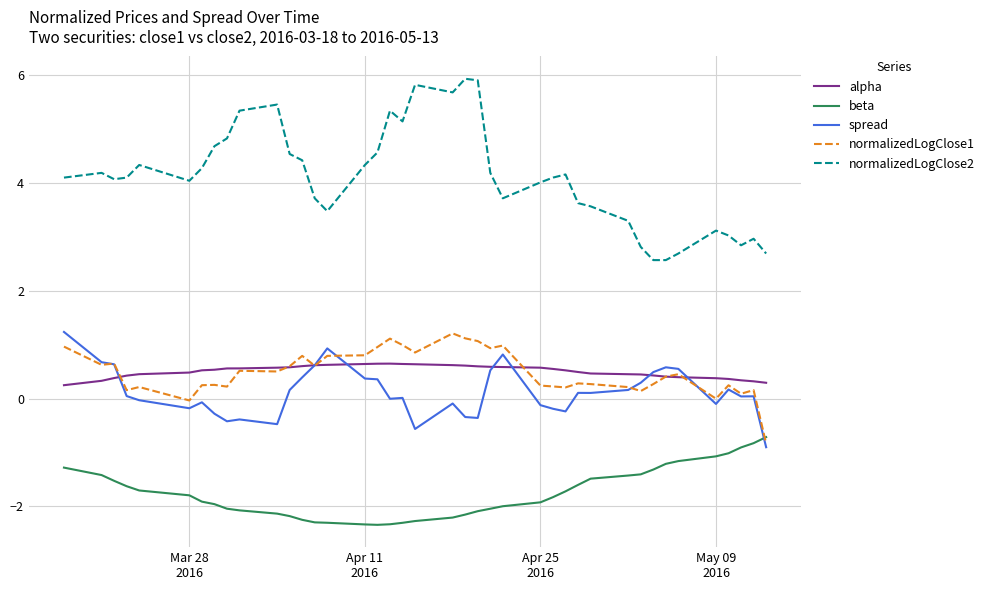

Which series has the largest total across all categories?

normalizedLogClose2